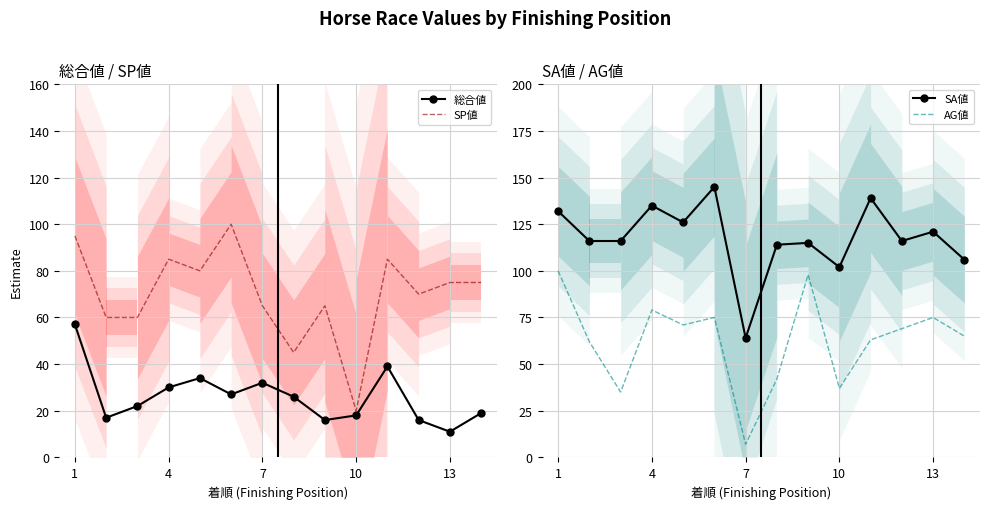

At which category is the sum across all series the highest?

1